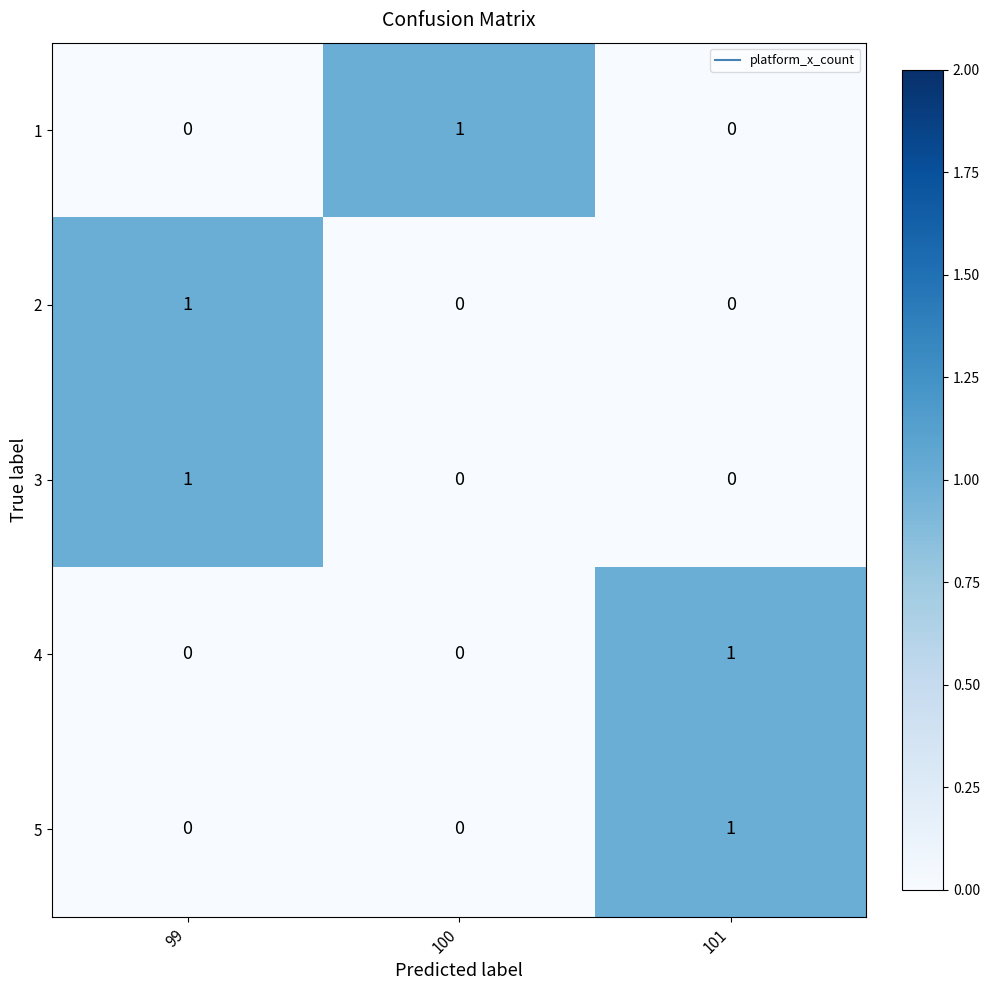

The value of 4 at 101 is 1. True or false?

True